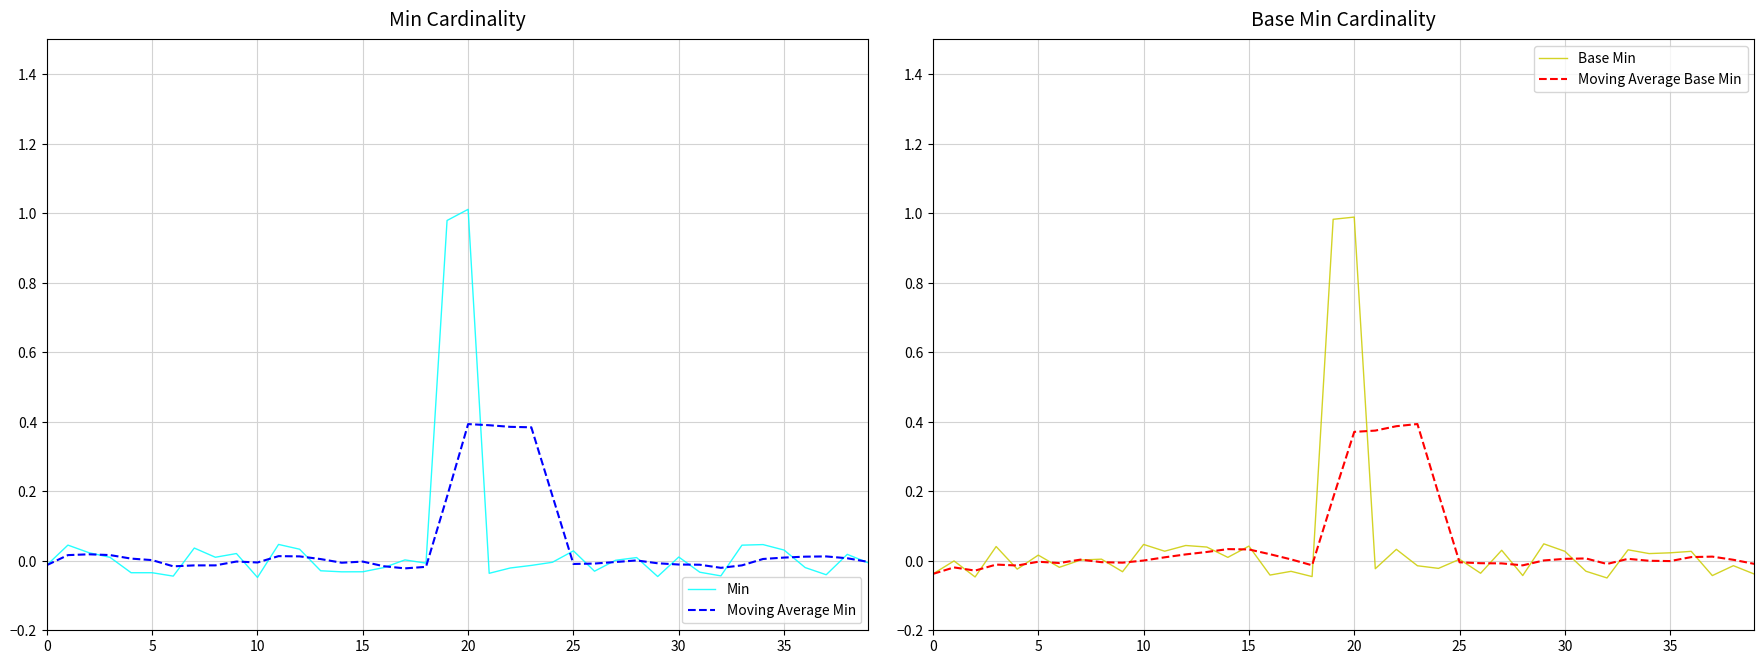

Count the number of data series in this chart.

4